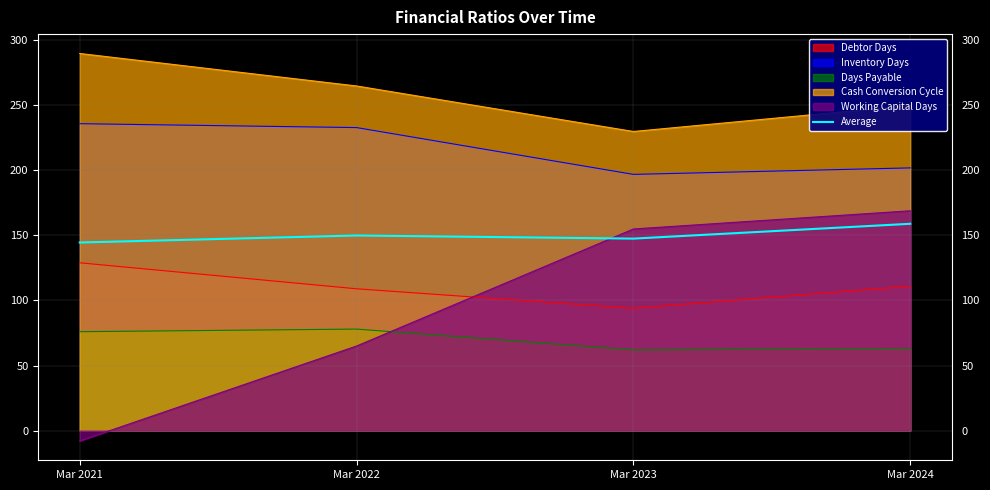

At which category does the chart reach its minimum across all series?

Mar 2021